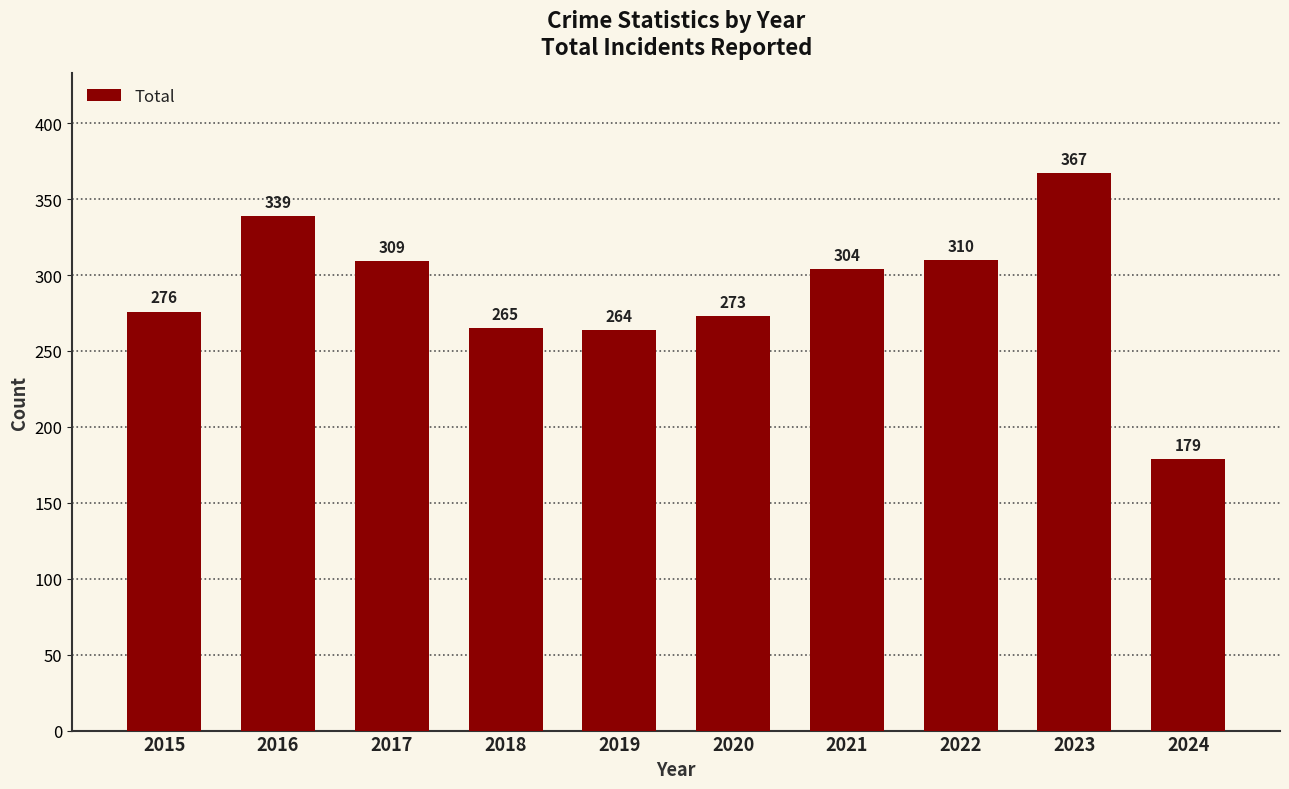

What is the value of the 2nd bar from the left?

339